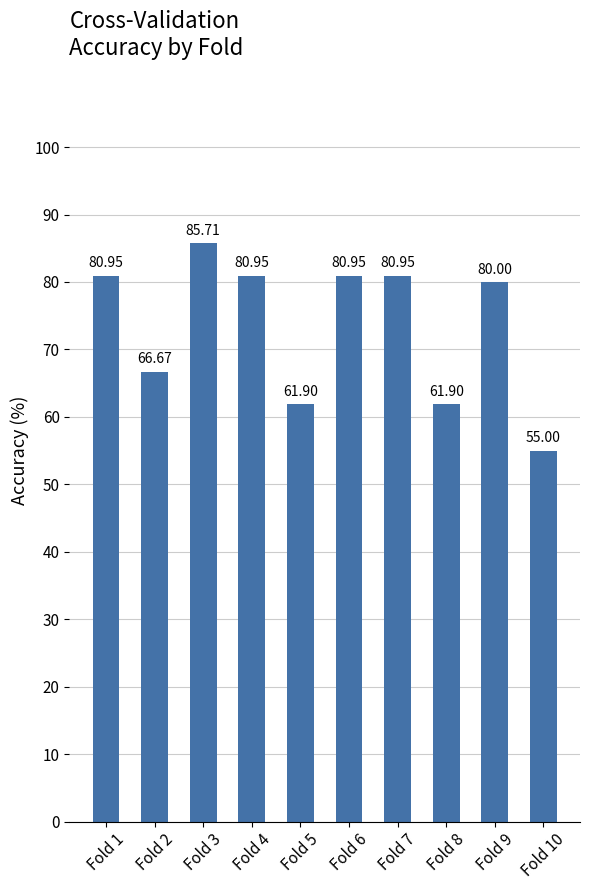

The chart shows a value of 136.3 at Fold 6. True or false?

False